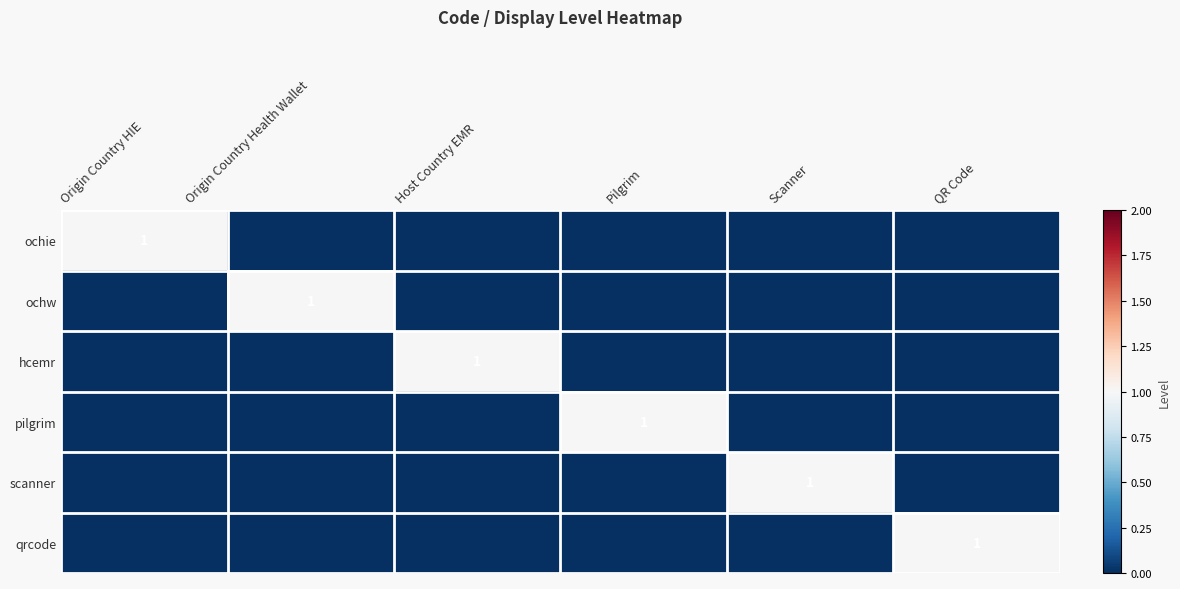

True or false: pilgrim has a value of 1 at Pilgrim.

True